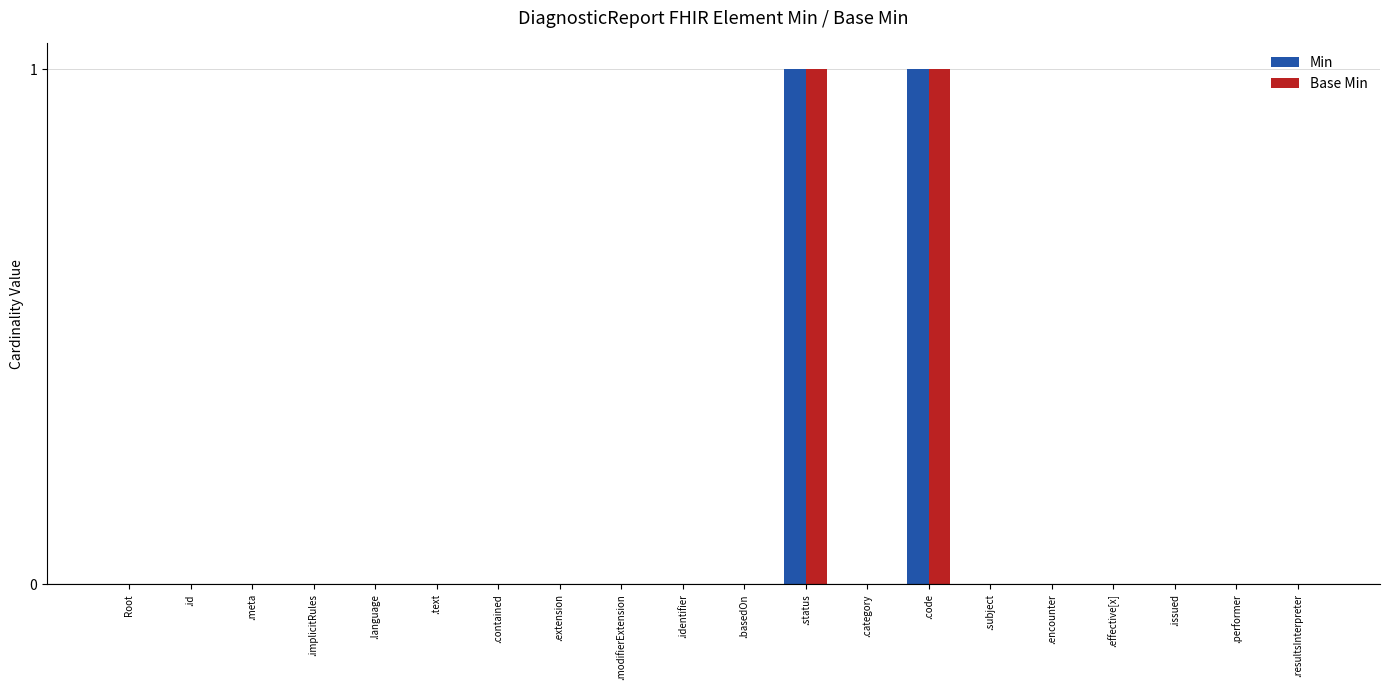

Reading right to left, list all the values displayed in this chart.

Min: 0	0	0	0	0	0	1	0	1	0	0	0	0	0	0	0	0	0	0	0
Base Min: 0	0	0	0	0	0	1	0	1	0	0	0	0	0	0	0	0	0	0	0